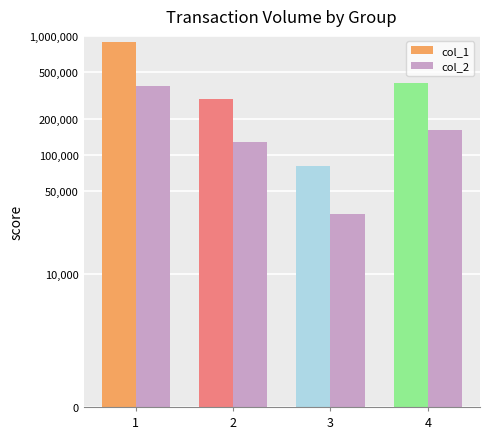

At which label does col_1 first exceed 400000?

1